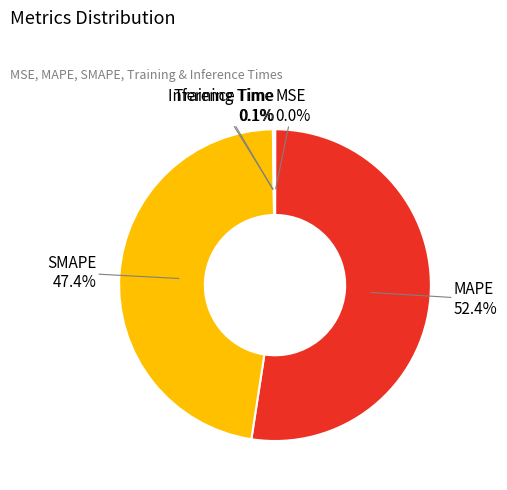

Approximately how many times larger is the value at MAPE compared to SMAPE?

1.1